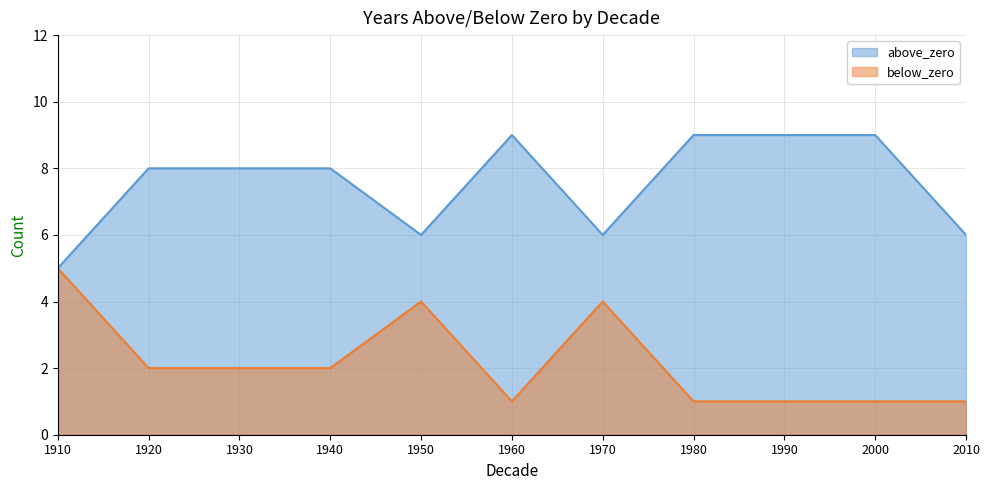

What is the difference between the second highest and second lowest values in the below_zero series?

3